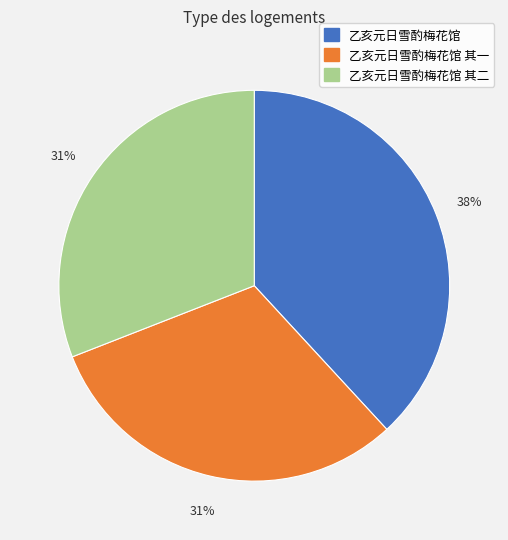

To the nearest percent, what is the combined percentage of 乙亥元日雪酌梅花馆 其二 and 乙亥元日雪酌梅花馆?

69%